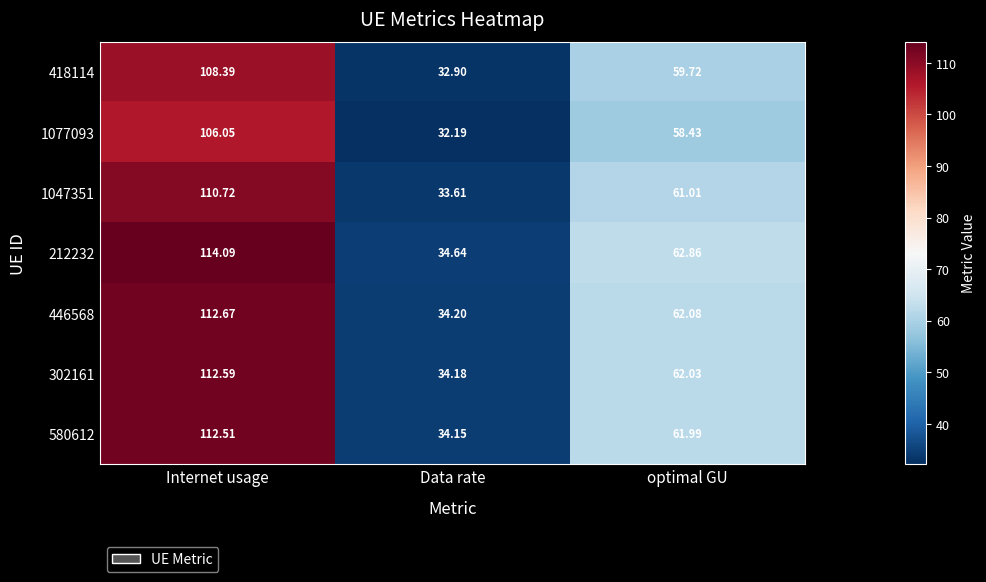

At which label does 302161 reach its minimum?

Data rate